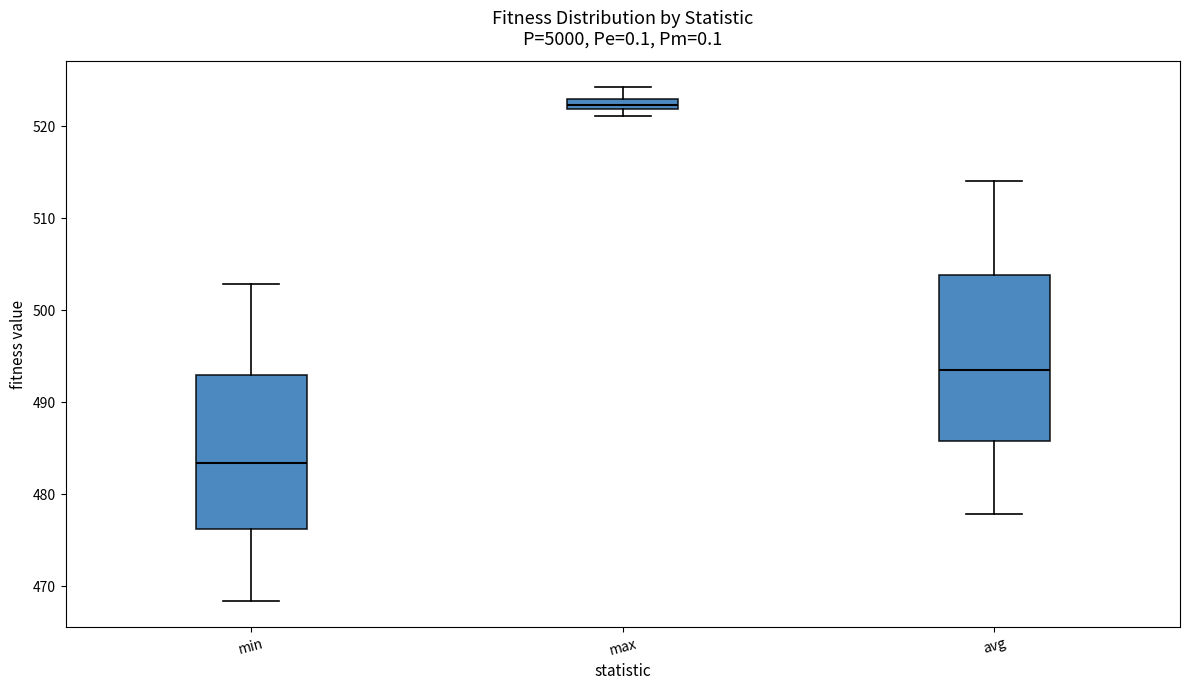

Which box is the tallest, from its lower edge to its upper edge?

avg